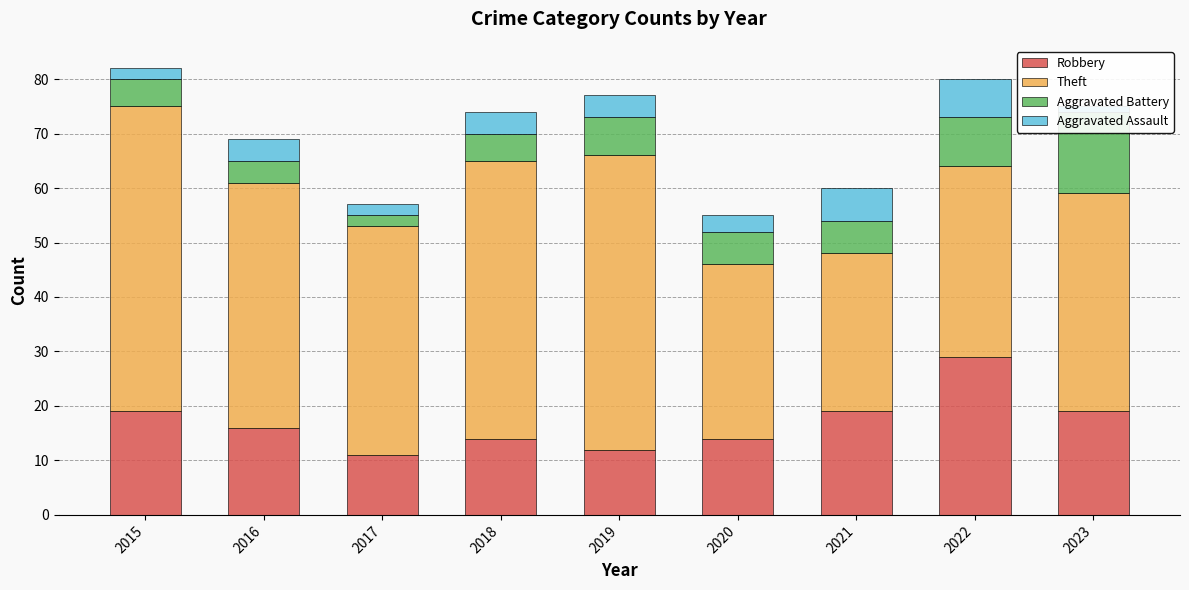

At how many categories does at least one series exceed 45?

3